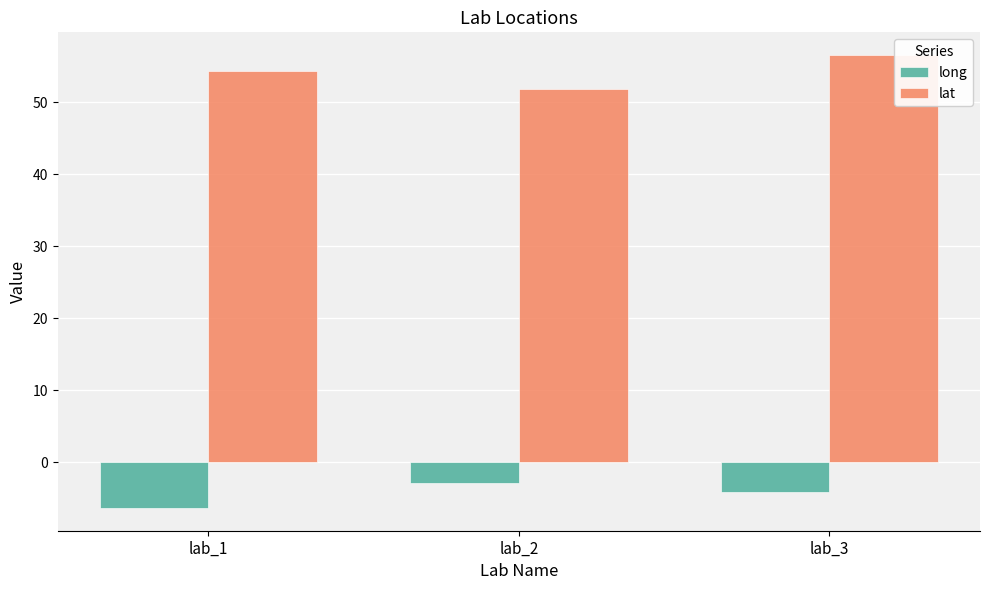

What is the value of the long bar at the 2nd from the left?

-2.9